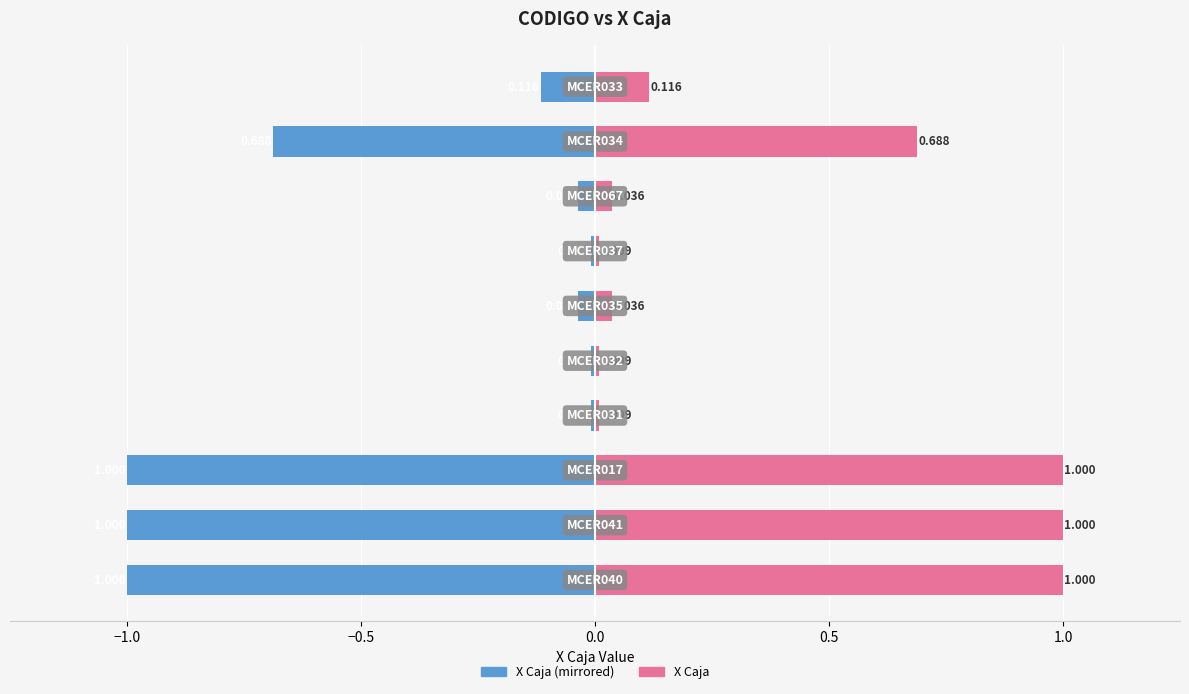

Reading left to right, list all the values displayed in this chart.

X Caja (left): -1.0	-1.0	-1.0	-0.0	-0.0	-0.0	-0.0	-0.0	-0.7	-0.1
X Caja (right): 1.0	1.0	1.0	0.0	0.0	0.0	0.0	0.0	0.7	0.1